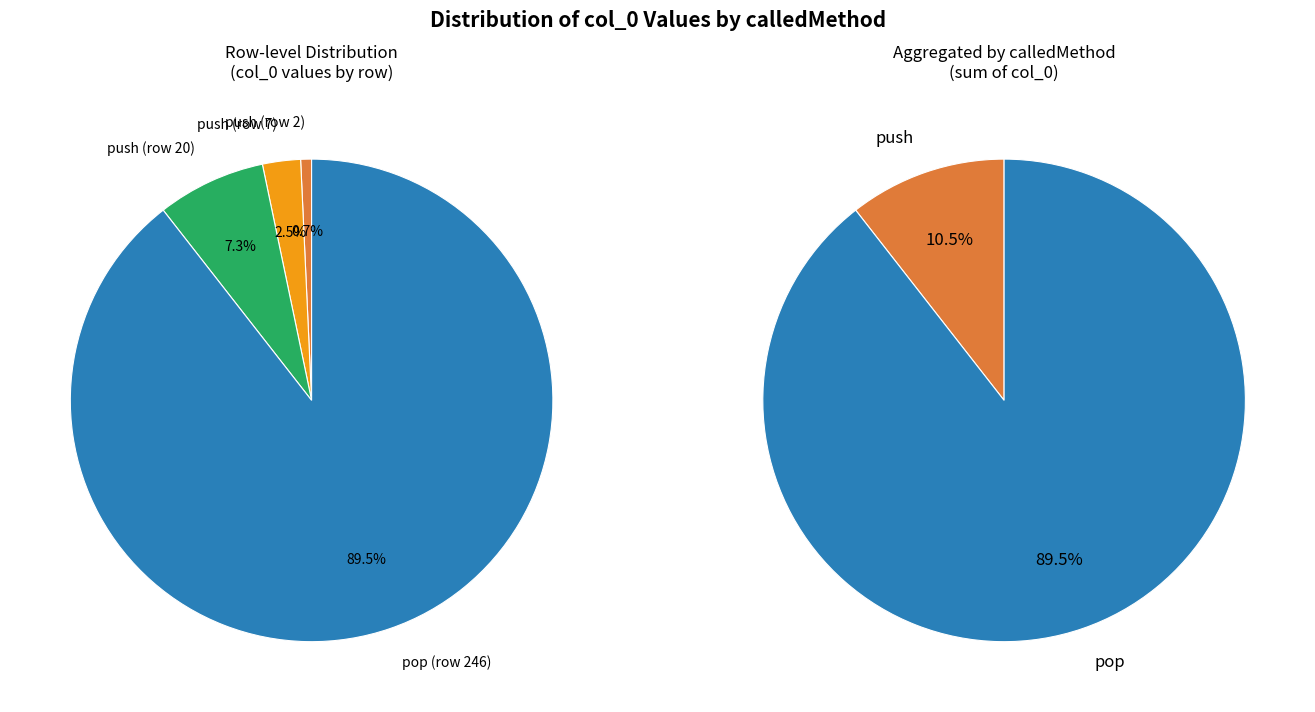

Between push (row 20) and push (row 2), which is larger?

push (row 20)